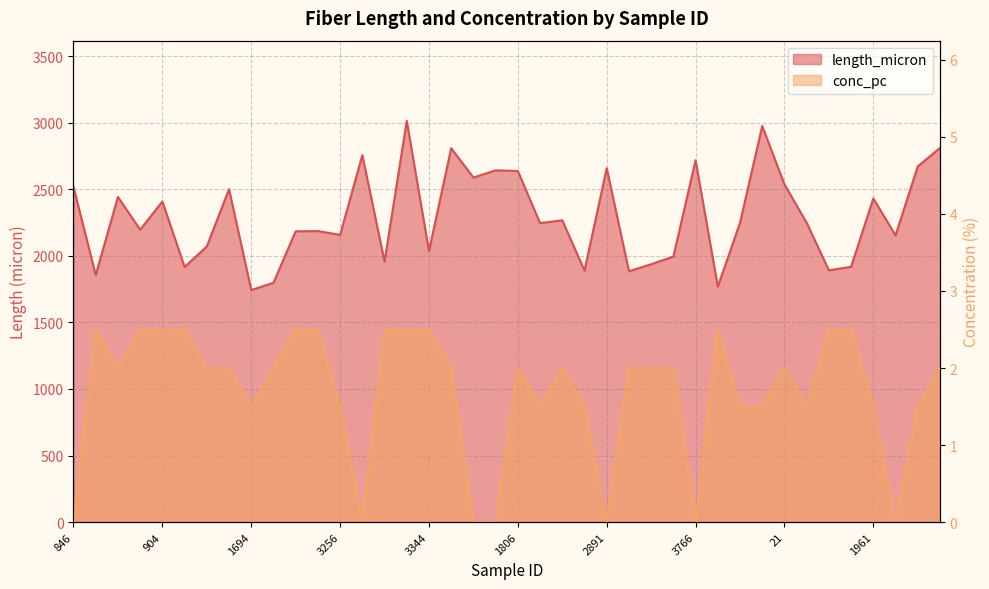

What position from the left is 3766?

29